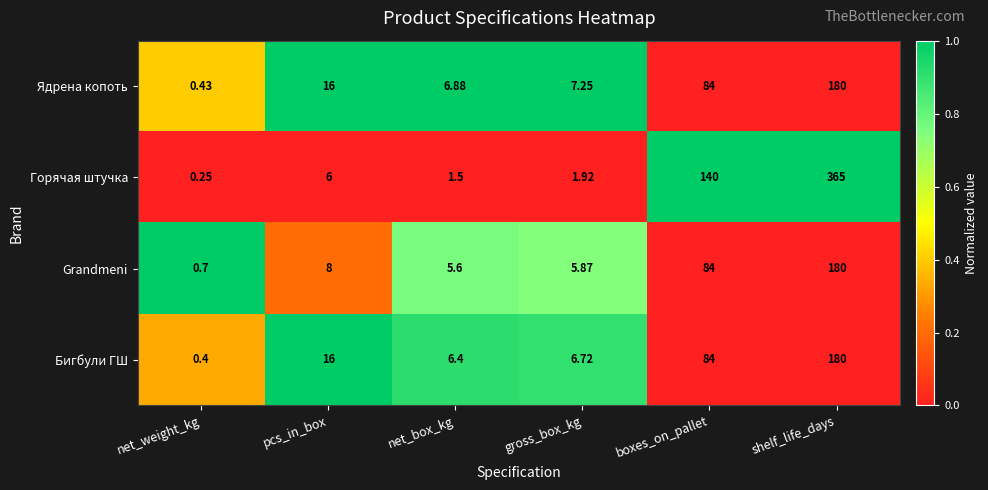

Between net_weight_kg and boxes_on_pallet, which series saw the biggest shift?

Горячая штучка